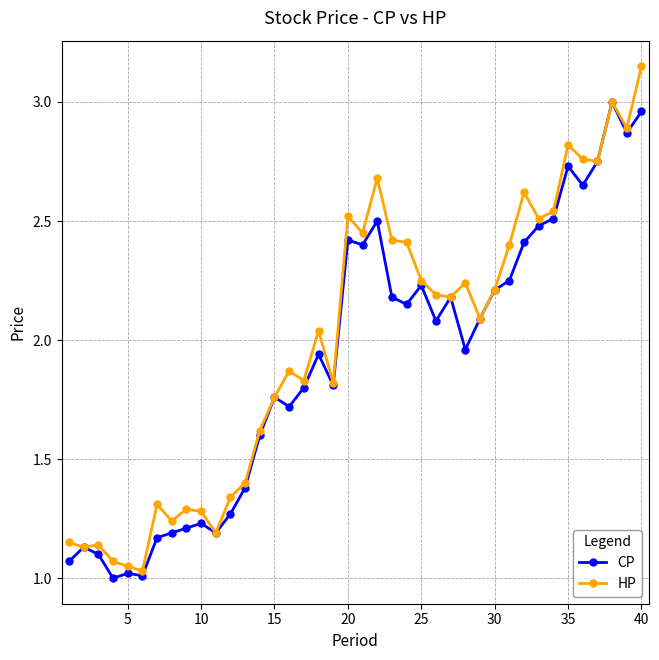

Rank the series by their maximum value, from highest to lowest.

HP, CP